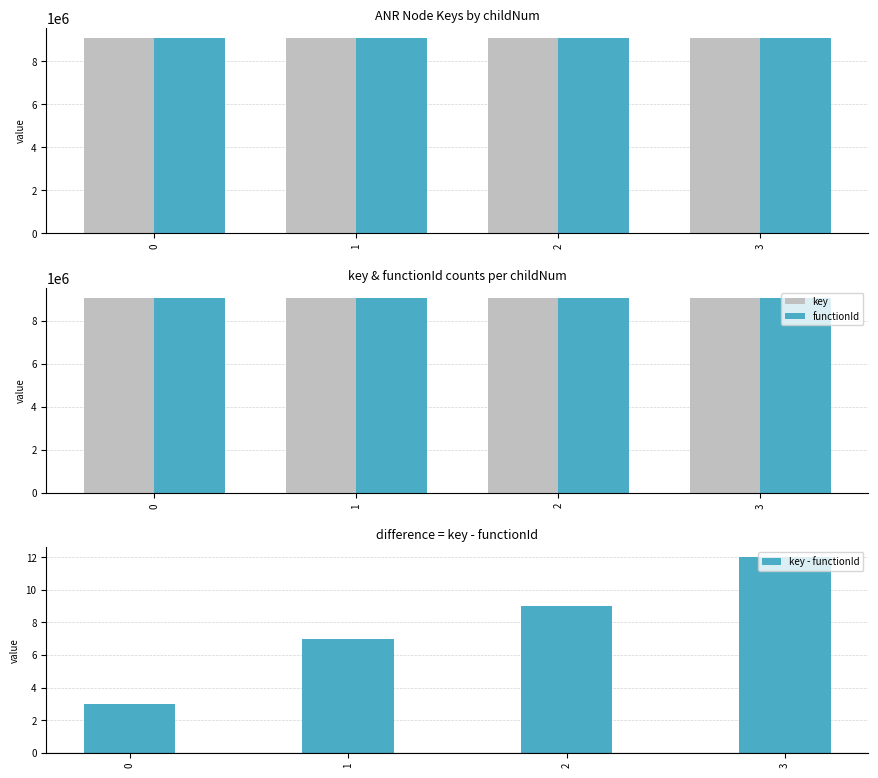

True or false: key - functionId has a value of 15 at 2.

False